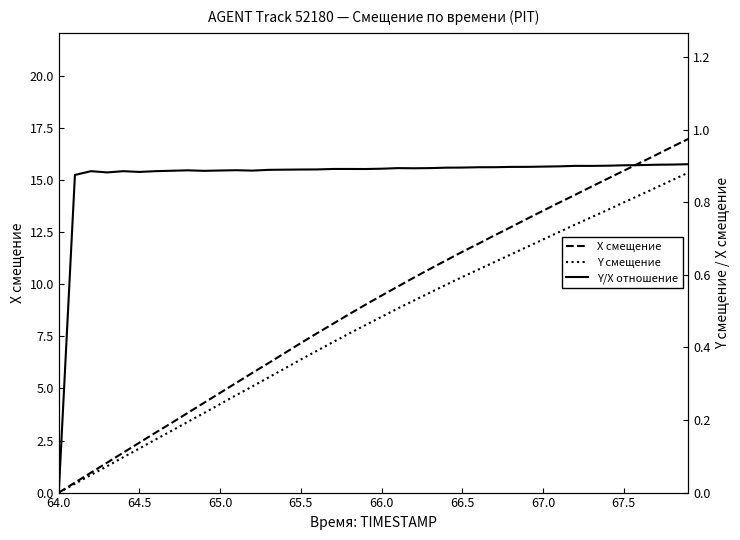

True or false: Y/X отношение has a value of 0.4 at 19.

False